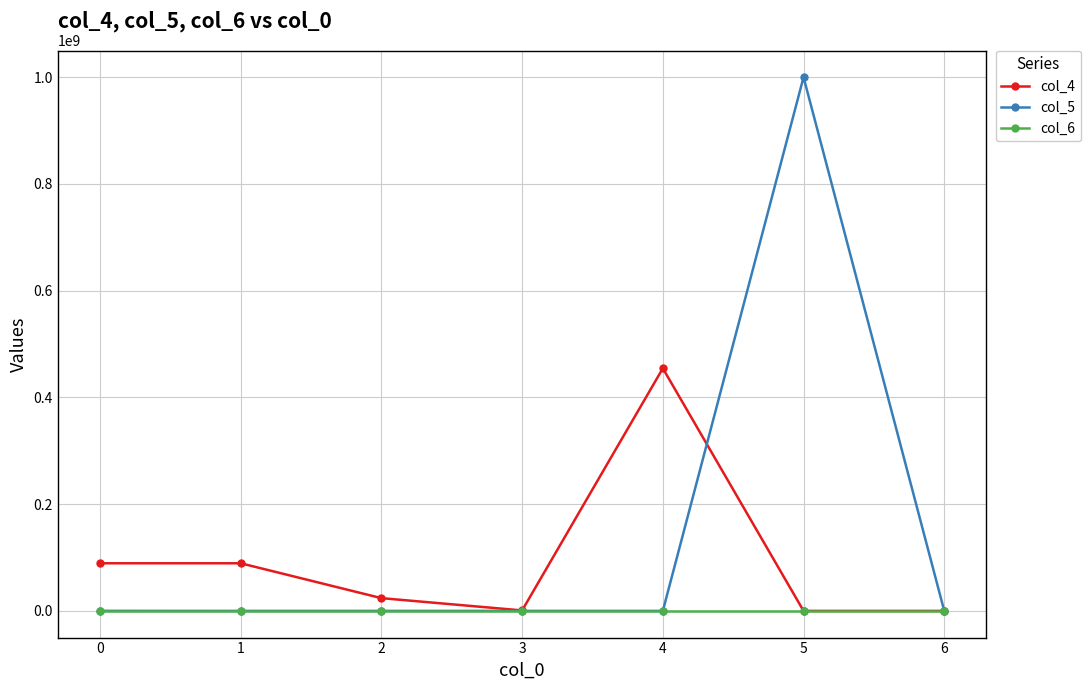

Is this an area chart (filled region under the line)?

No